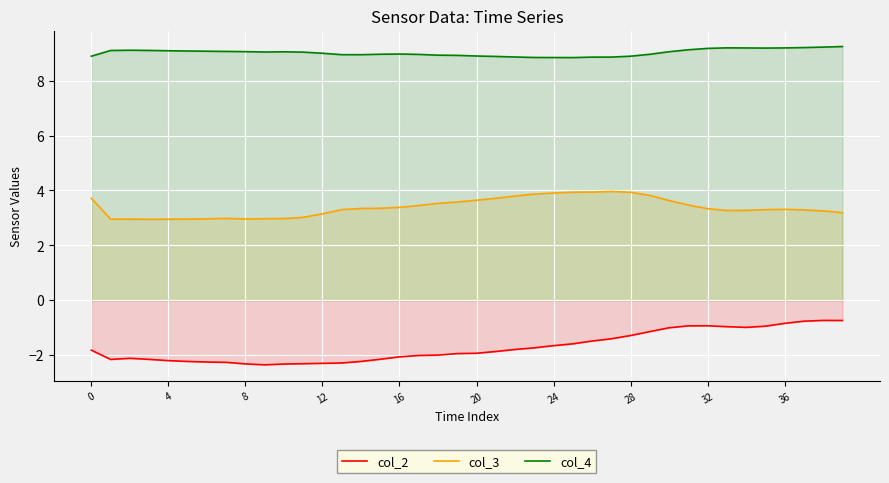

True or false: col_3 and col_4 cross at least once.

False